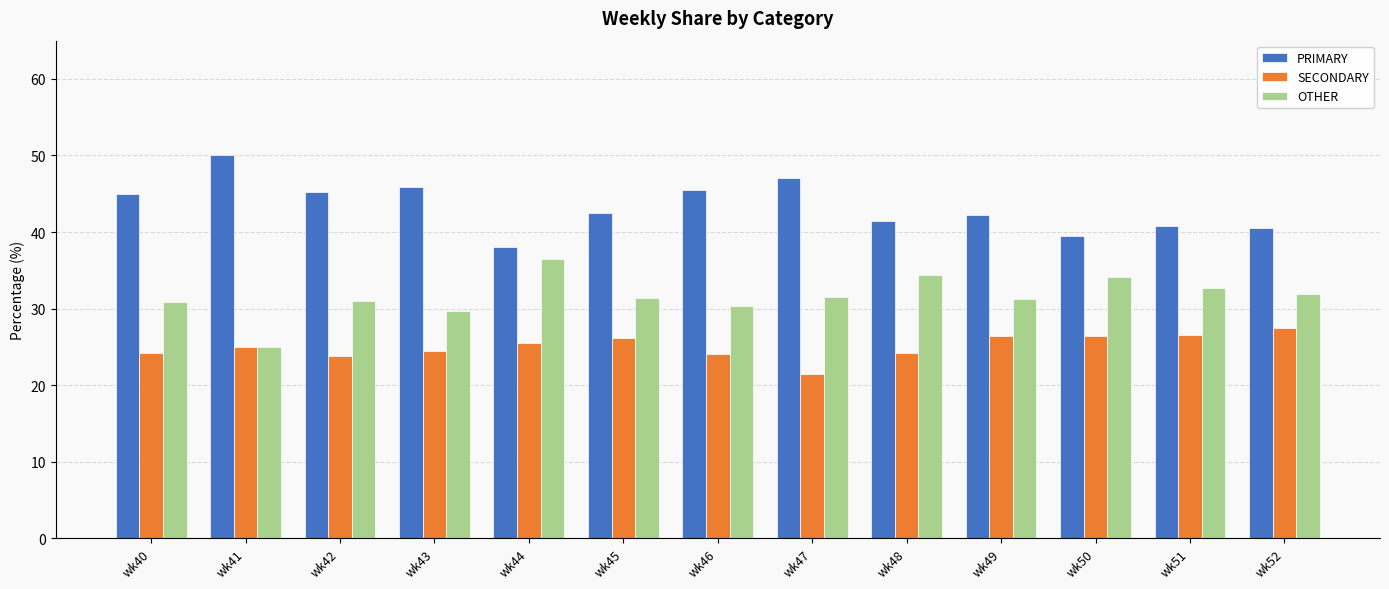

Which series changed the most between wk42 and wk50?

PRIMARY